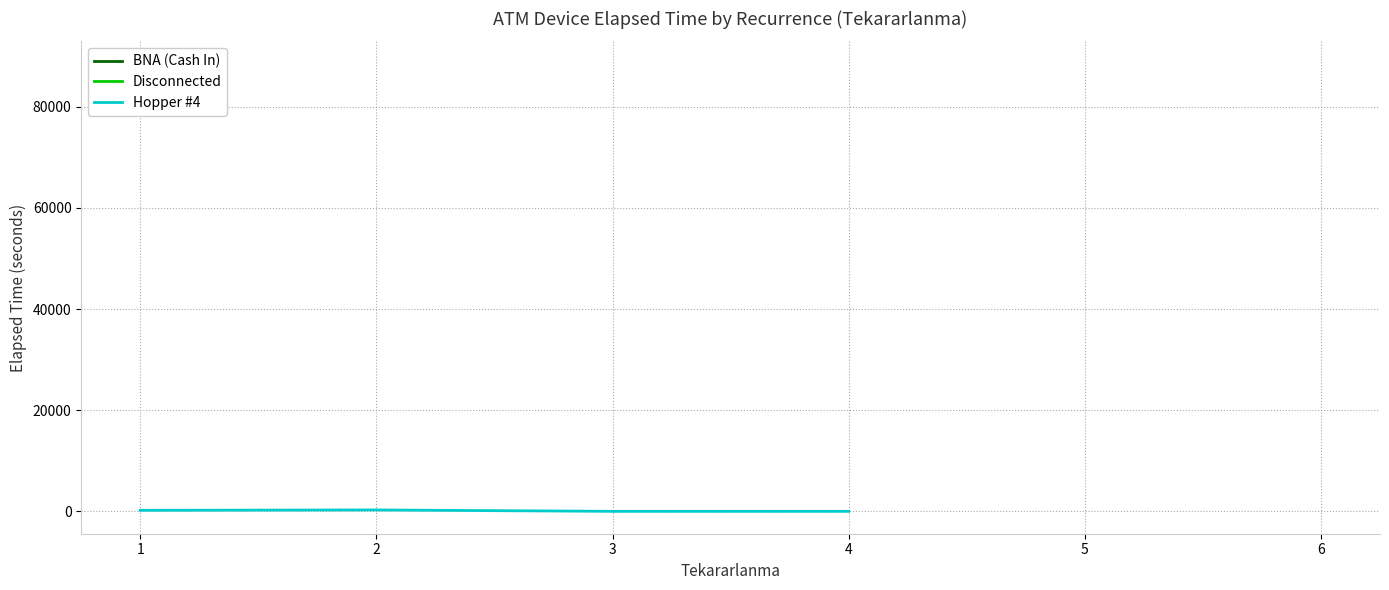

True or false: BNA (Cash In) and Disconnected intersect in this chart.

False